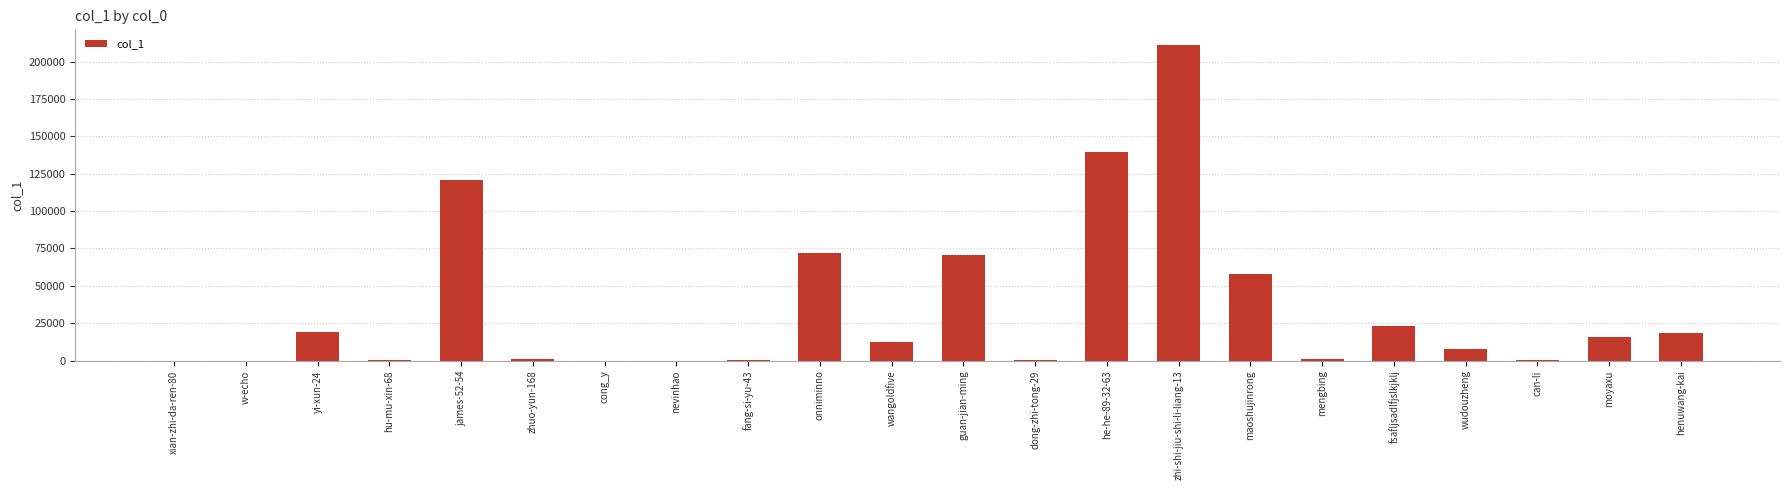

What is the ratio of the value at wangoldfive to the value at onniminno?

0.2